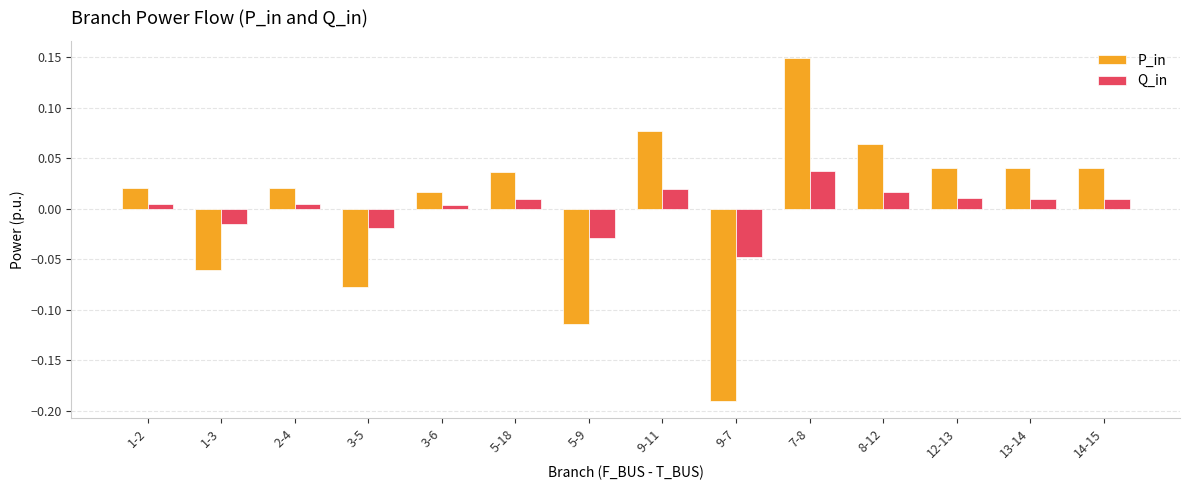

How many bars are there in each group?

2